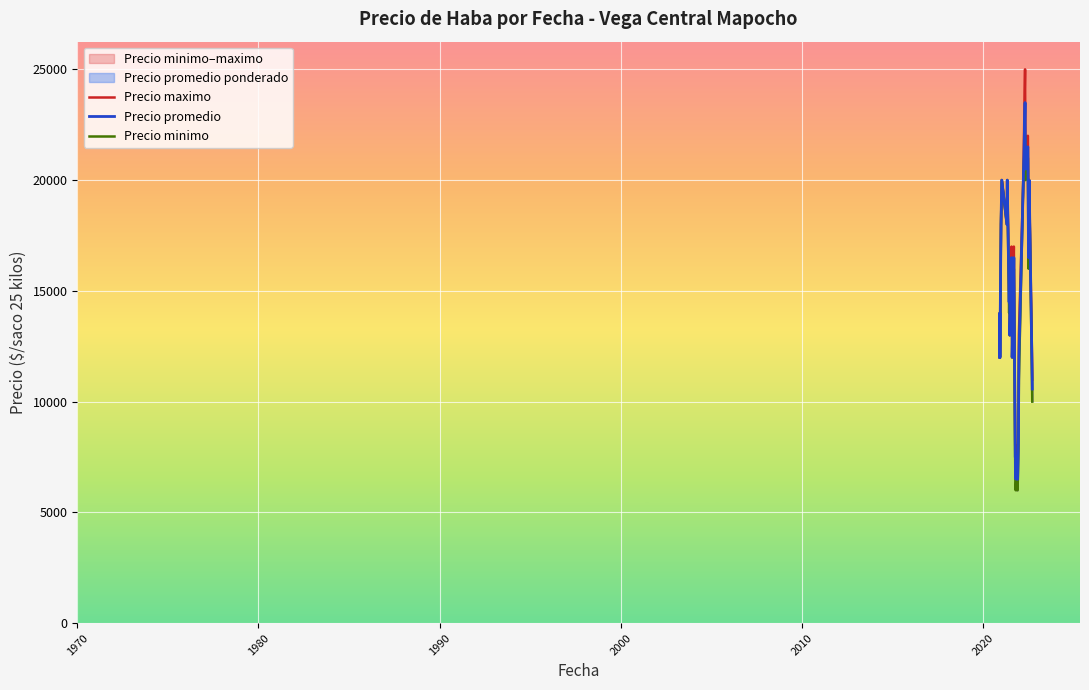

At how many categories does at least one series exceed 18409?

9